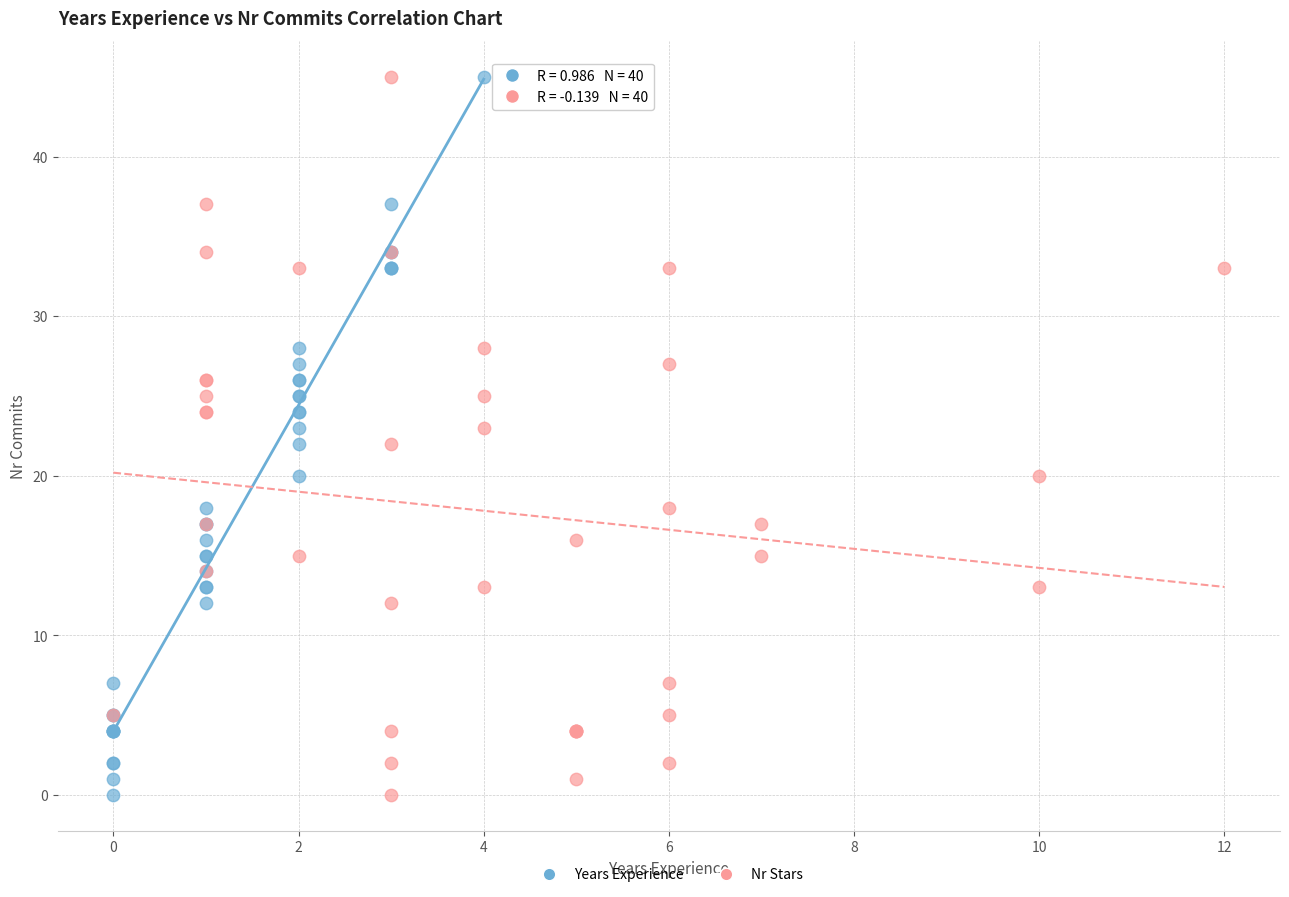

What are all the series names shown in the legend?

Years Experience, Nr Stars